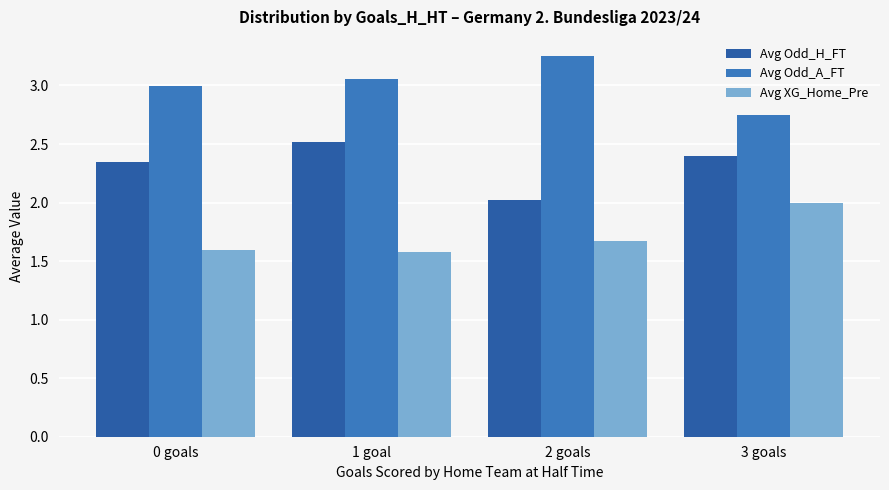

List the series in order of their overall mean, lowest first.

Avg XG_Home_Pre, Avg Odd_H_FT, Avg Odd_A_FT